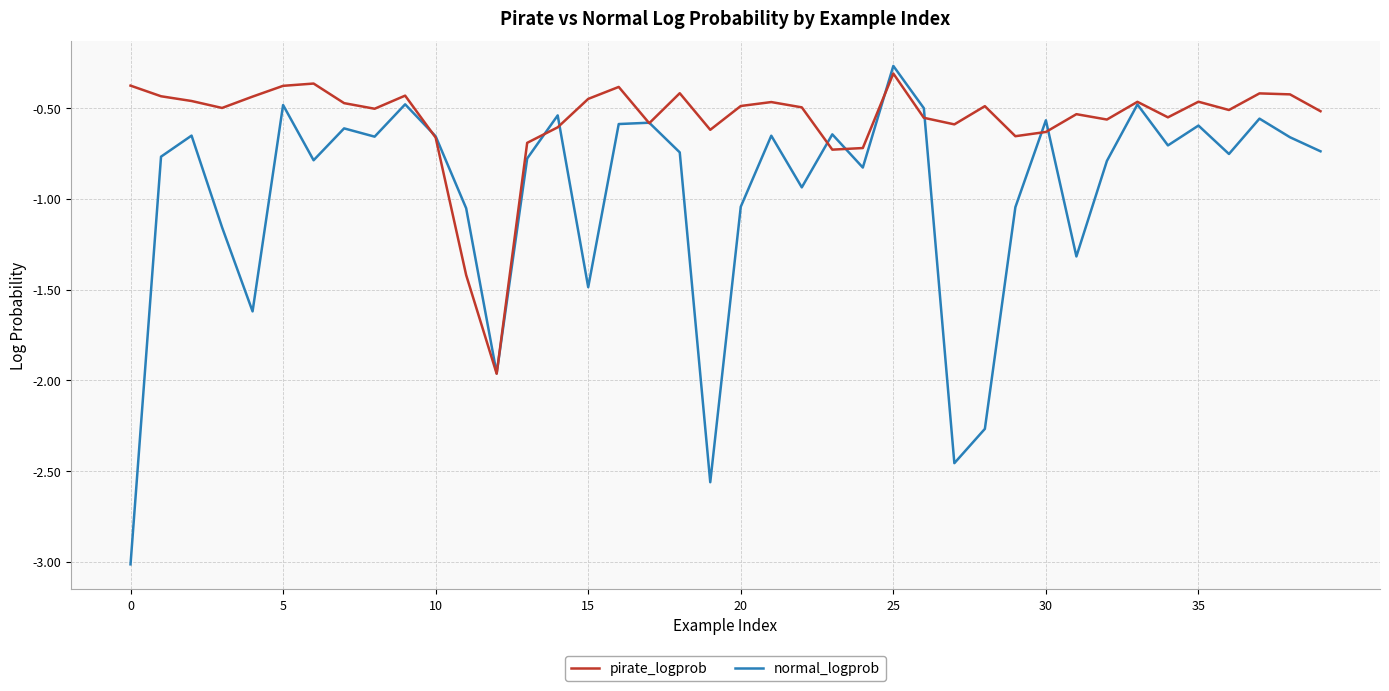

Rank the series by their average value, from lowest to highest.

normal_logprob, pirate_logprob